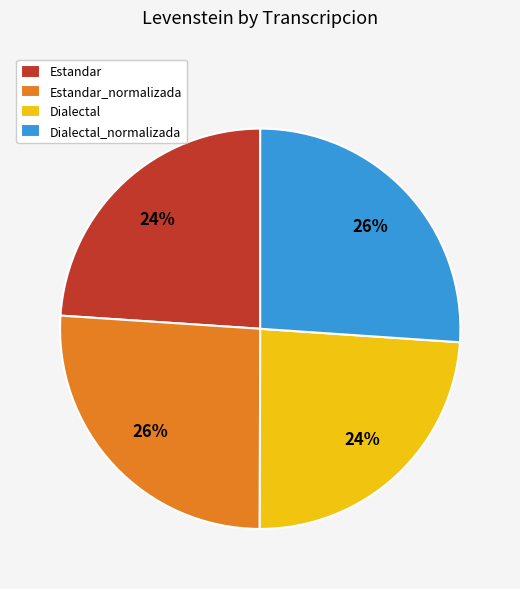

Does any single category account for the majority?

No